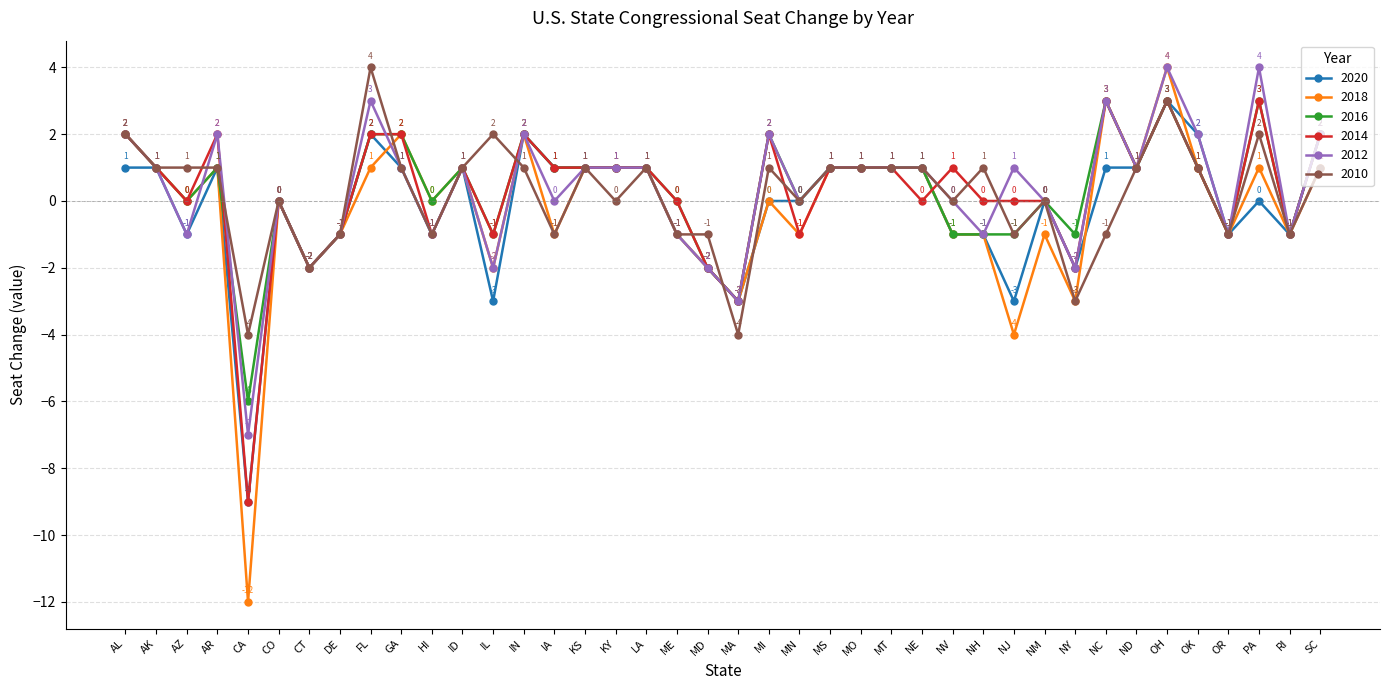

Count the 2010 values in the range -1 to 1.

31